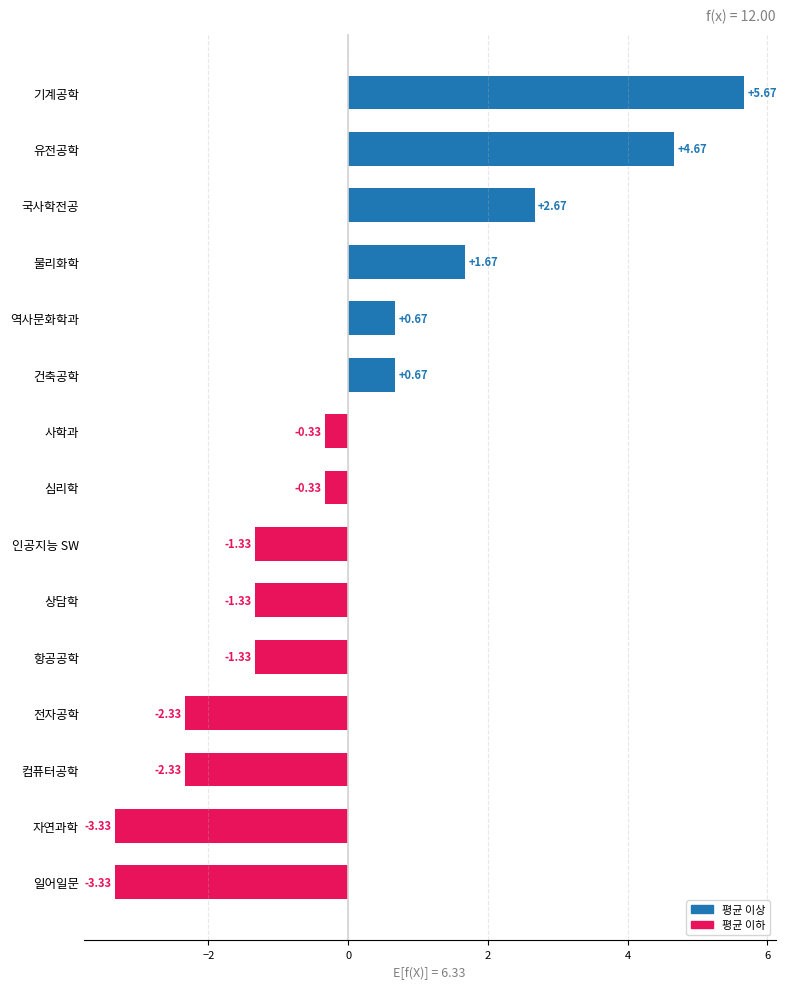

What is the sum of the values at 기계공학 and 심리학?

5.3